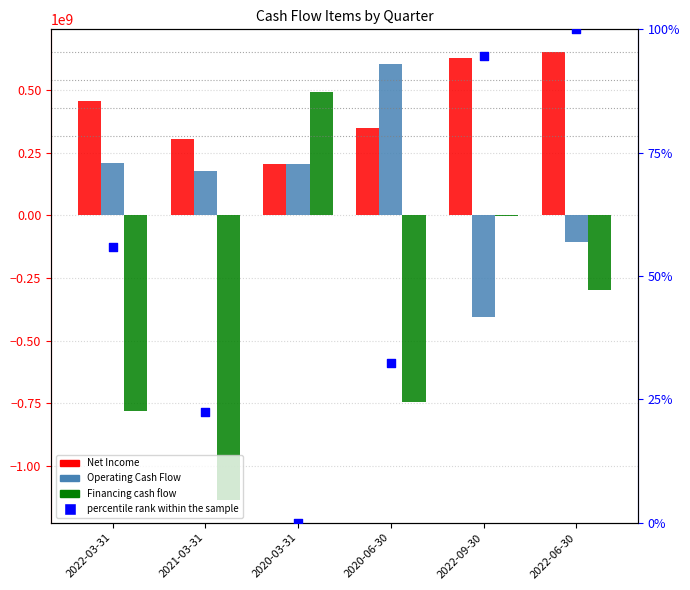

At which category is the sum across all series the highest?

2020-03-31